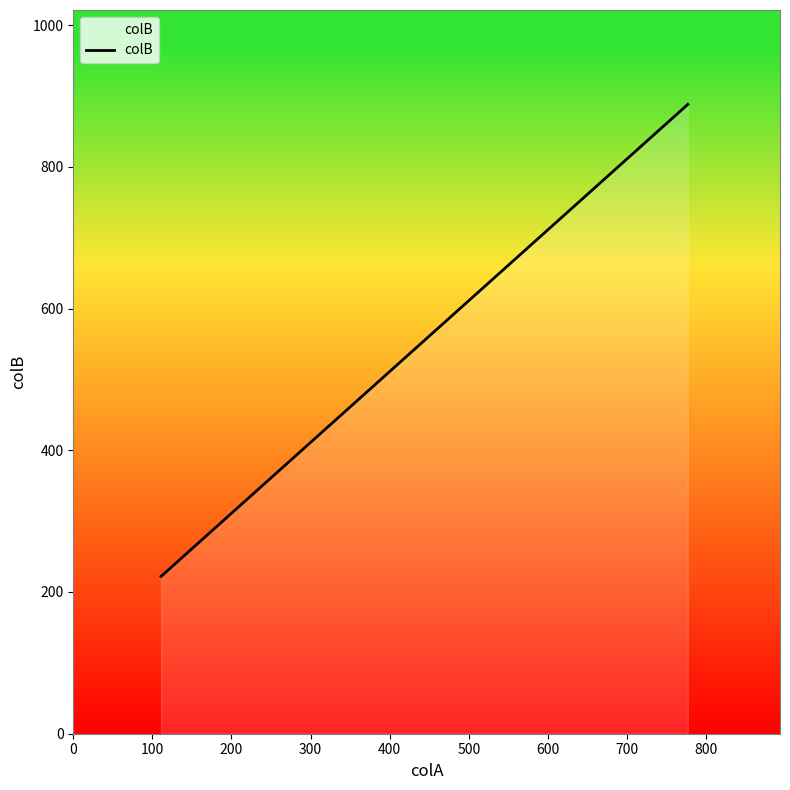

What is the difference between the maximum and minimum values?

666